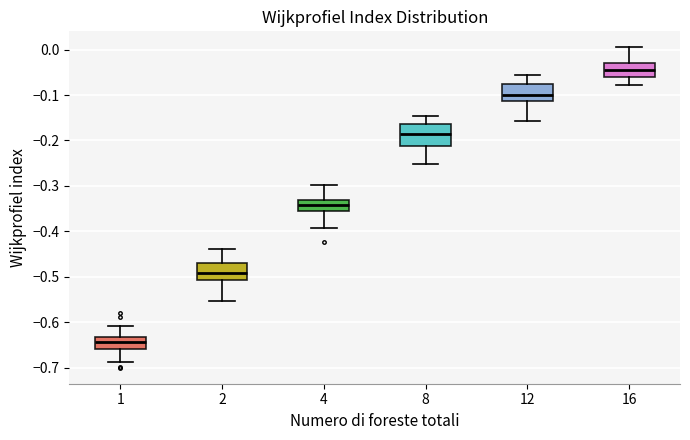

Which box is the tallest, from its lower edge to its upper edge?

8